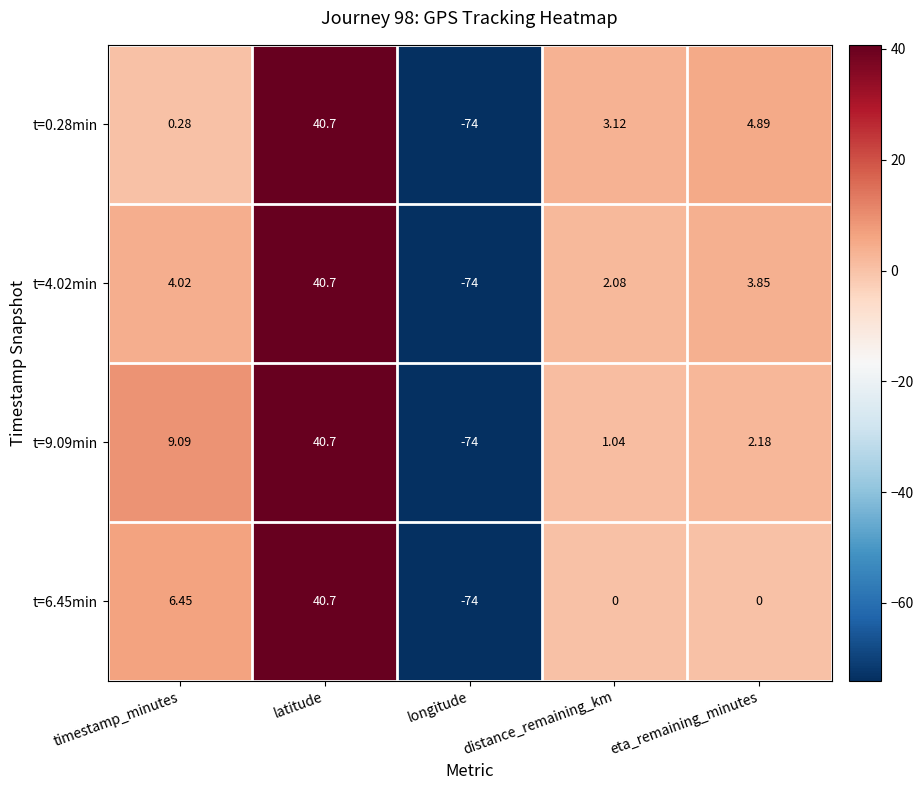

How many data points does each series have?

5